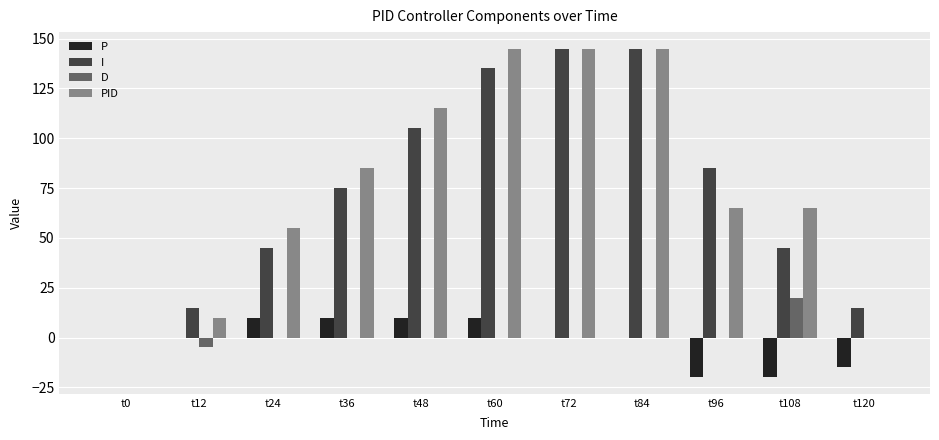

Which series has the largest total across all categories?

PID